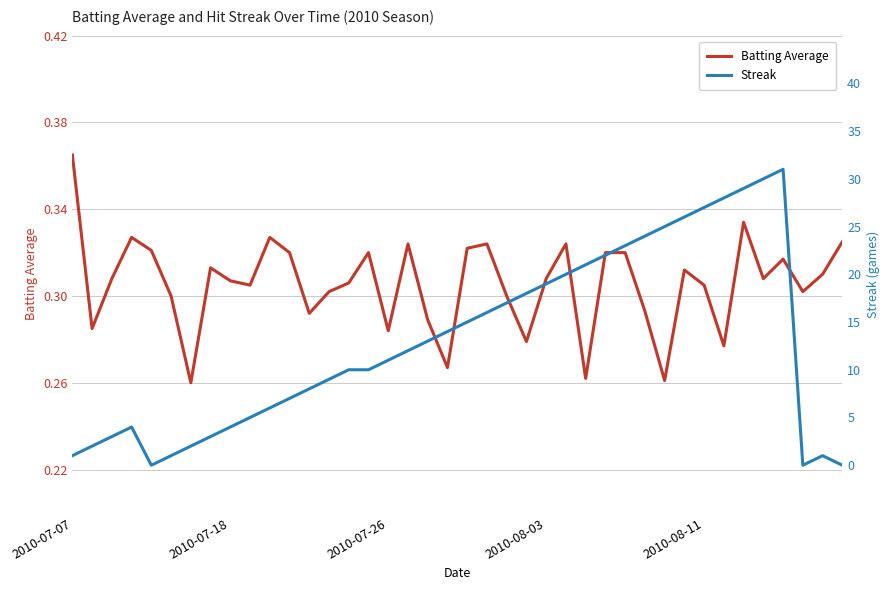

What is the difference between the maximum and minimum values in the Batting Average series?

0.1